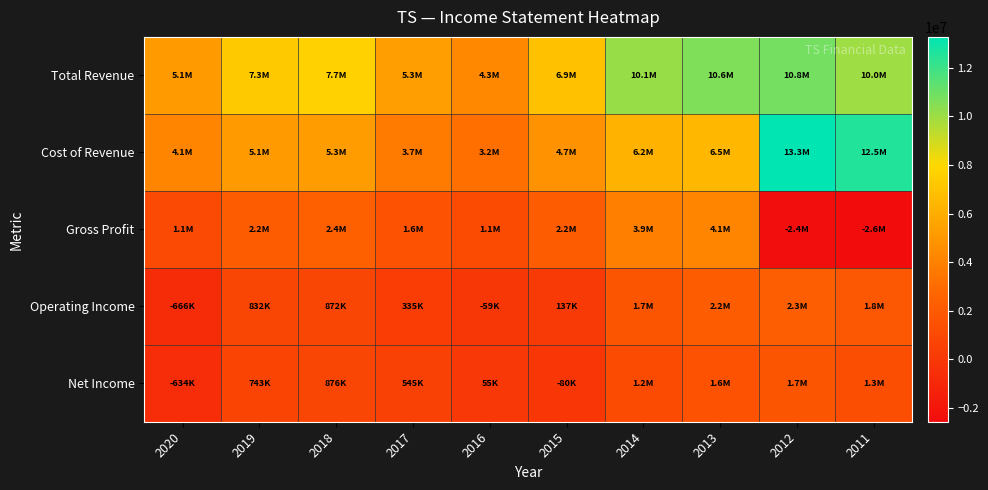

How many categories are shown in the chart?

10